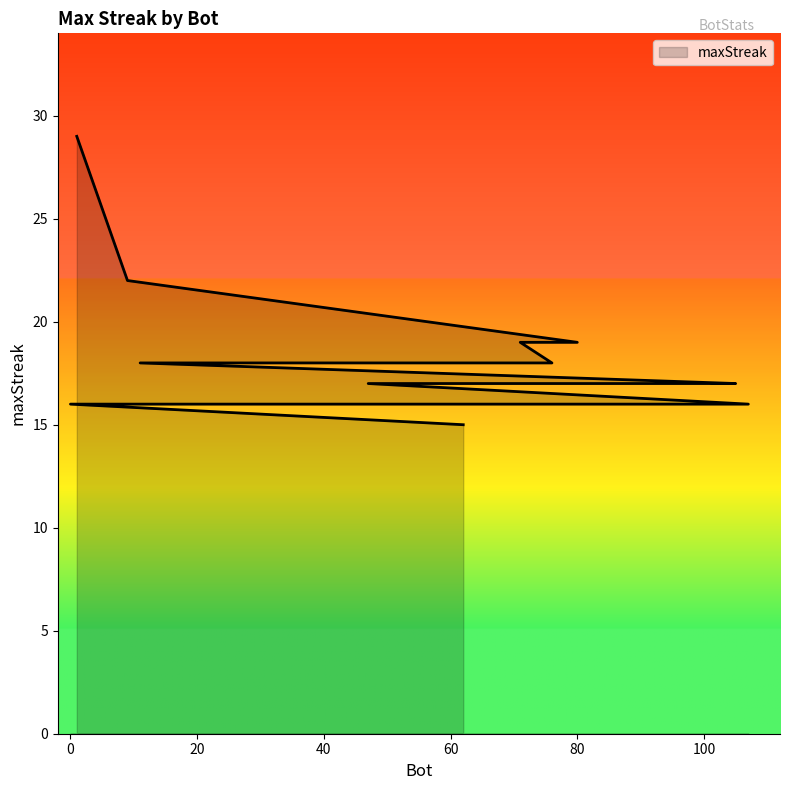

True or false: there are more than 1 points higher than both neighbors.

False